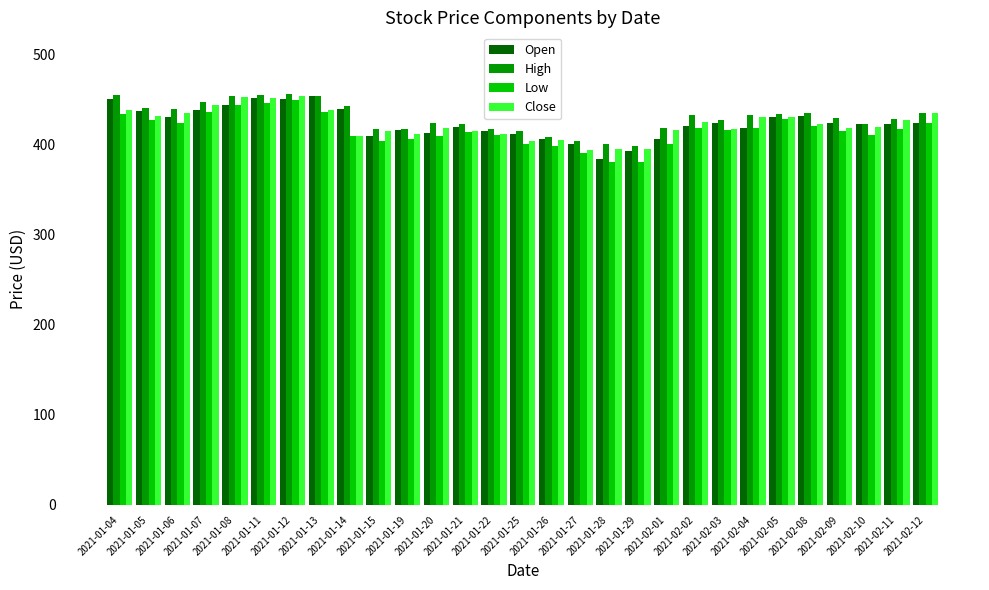

How many groups of bars are there?

29